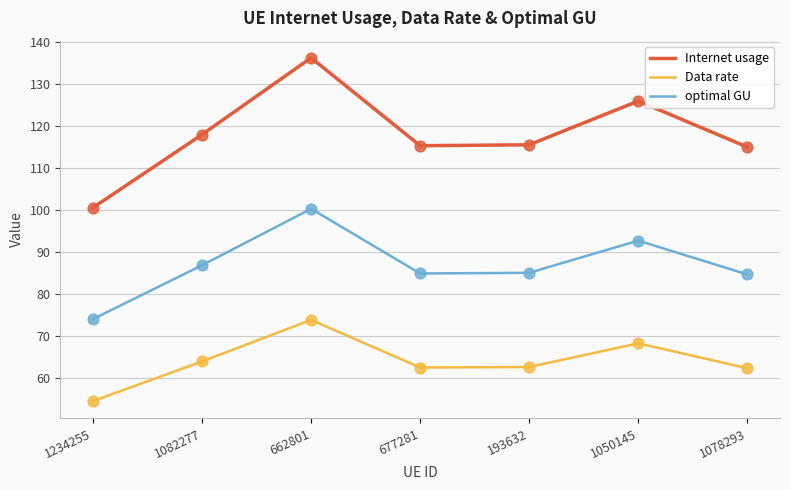

Which series has the widest spread of values?

Internet usage